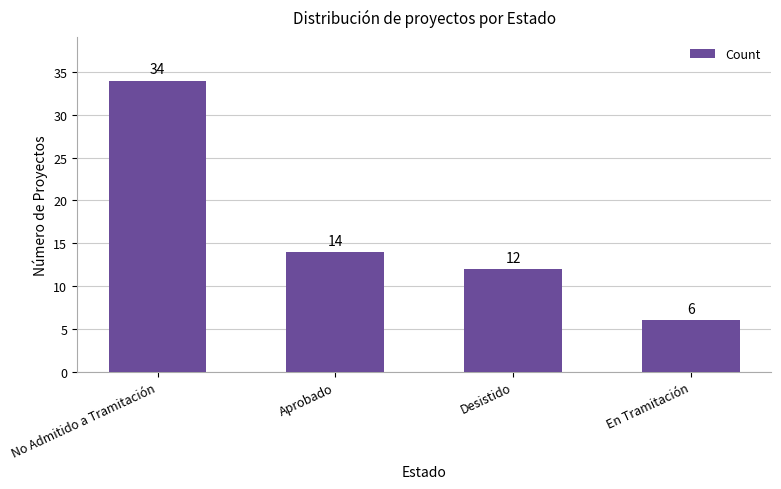

What is the sum of all values?

66